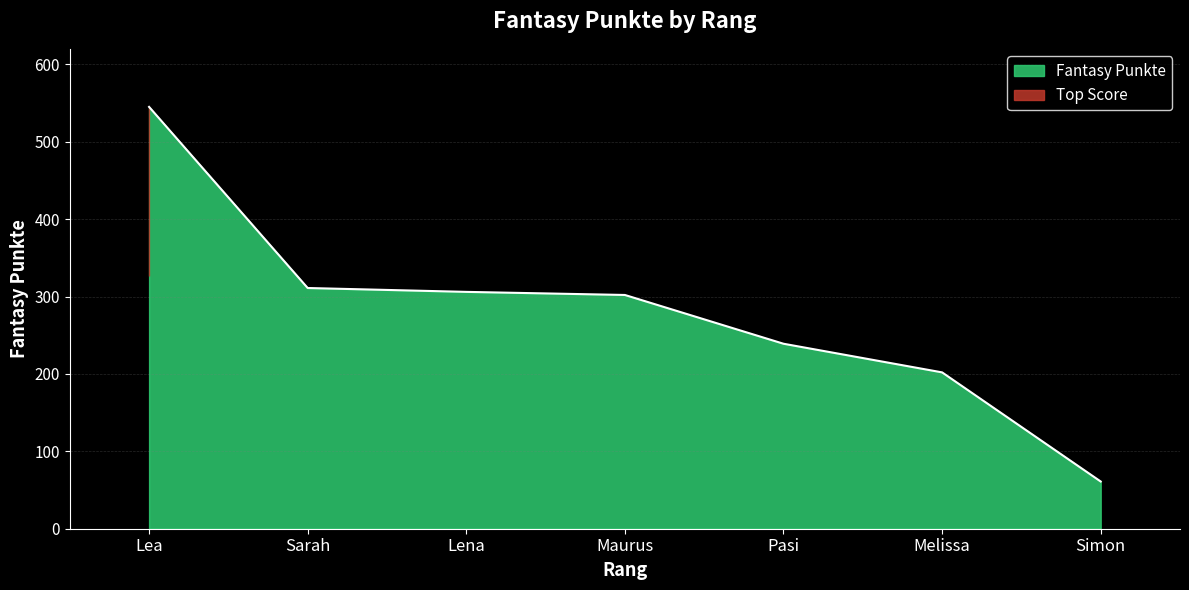

Does the chart display data point markers on the line(s)?

No